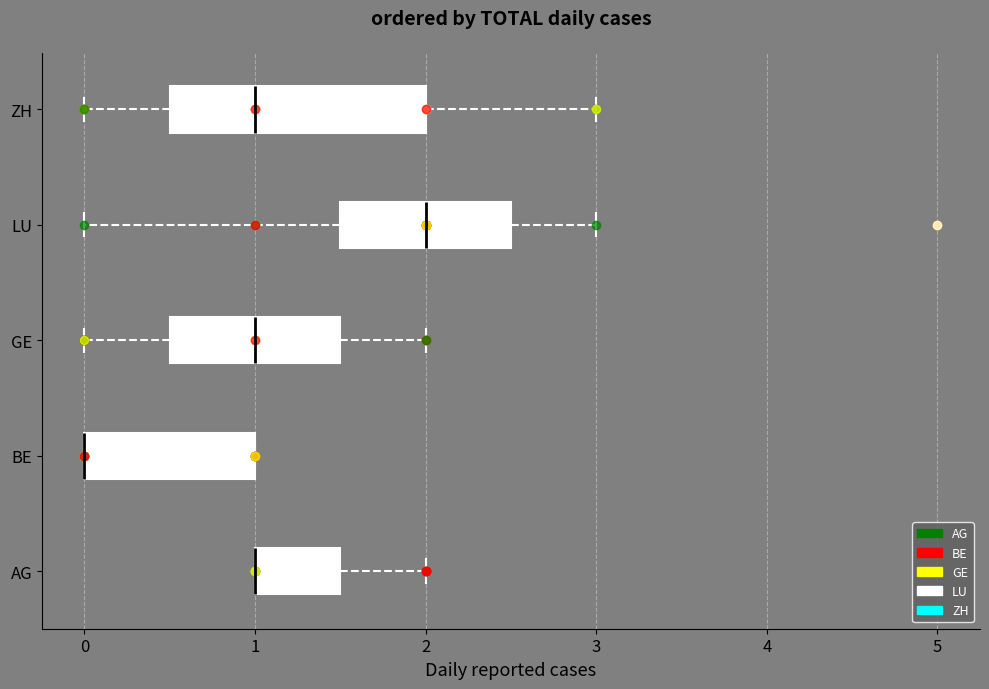

Reading bottom to top, read every box against the x-axis: the position of its median line, the range the box covers, and the ends of its whiskers. The values are not printed on the chart, so give them approximately, as read against the axis.

AG: median 1.0 (drawn on the box's left edge), box 1.0 to 1.5, whiskers 1.0 to 2.0
BE: median 0.0 (drawn on the box's left edge), box 0.0 to 1.0, whiskers 0.0 to 1.0
GE: median 1.0, box 0.5 to 1.5, whiskers 0.0 to 2.0
LU: median 2.0, box 1.5 to 2.5, whiskers 0.0 to 3.0
ZH: median 1.0, box 0.5 to 2.0, whiskers 0.0 to 3.0